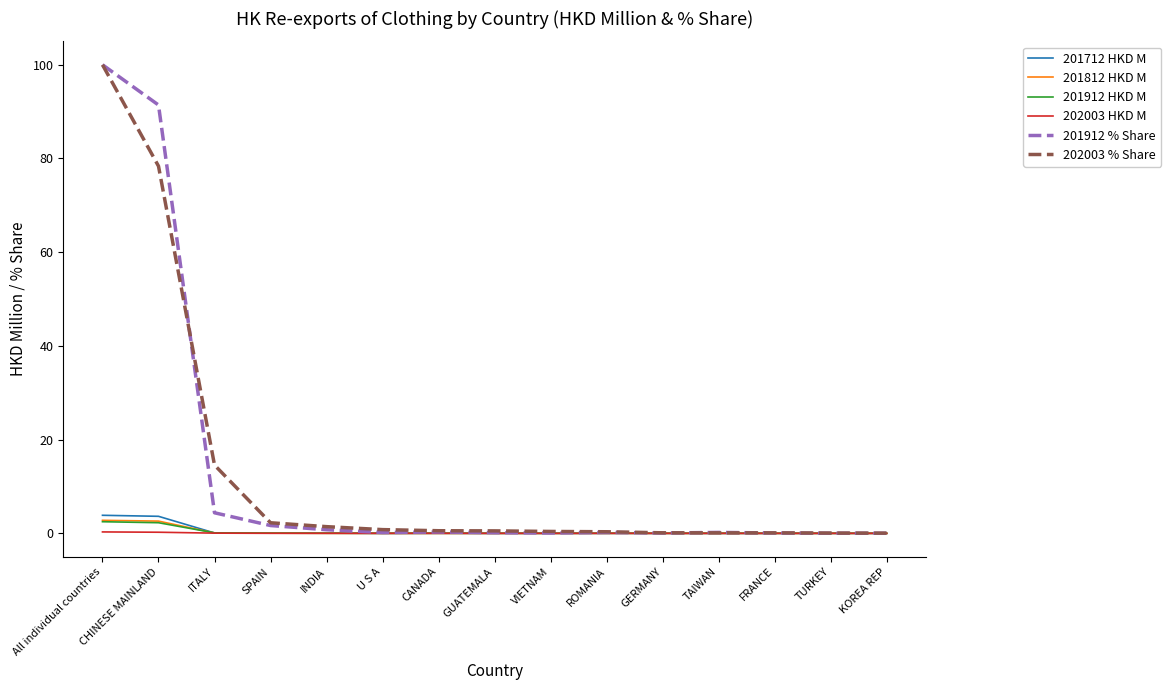

Which series has the widest spread of values?

201912 % Share